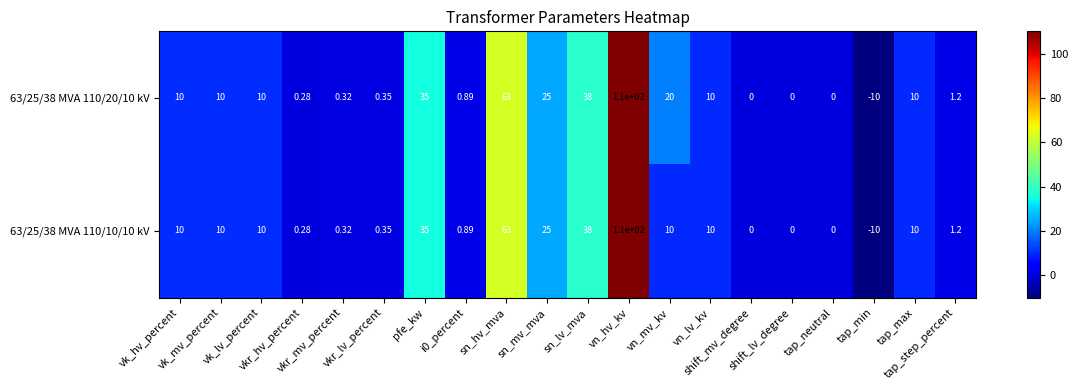

Which label corresponds to the largest value in the chart?

vn_hv_kv